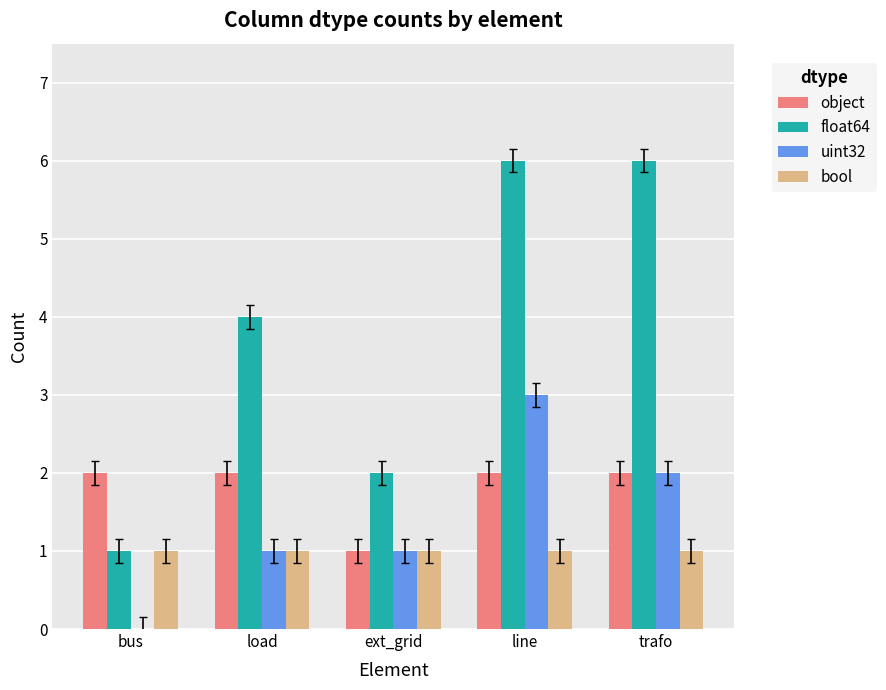

Which series changed the most between bus and line?

float64